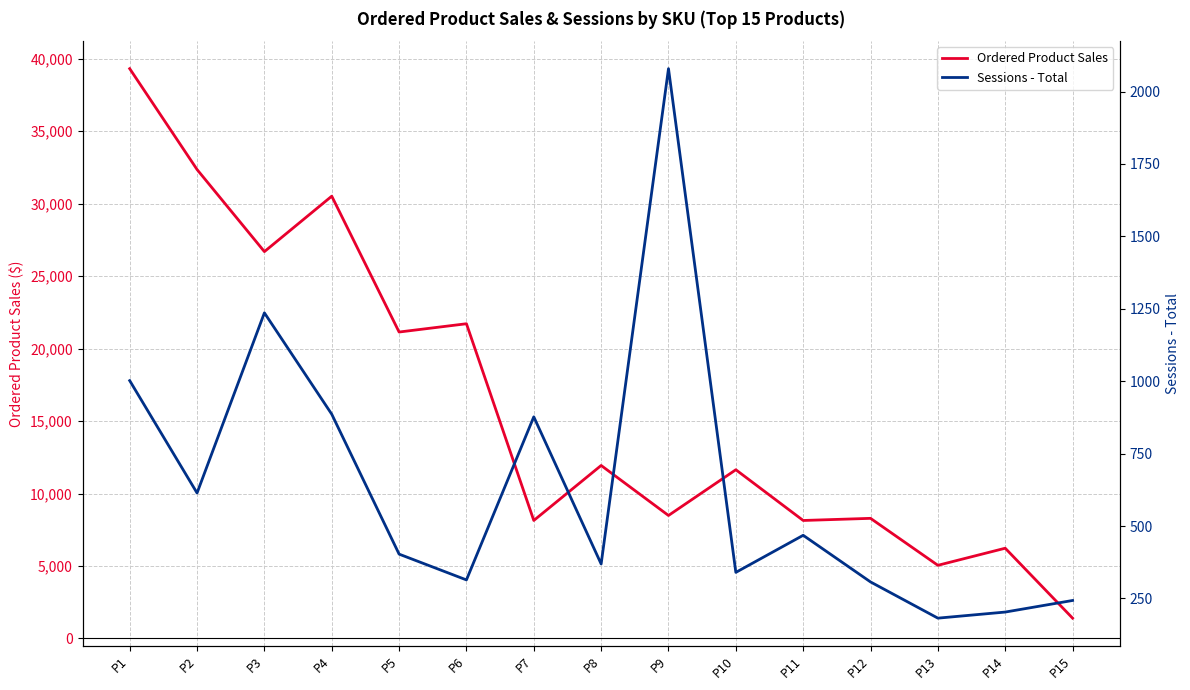

What is the smallest value displayed?

182.0